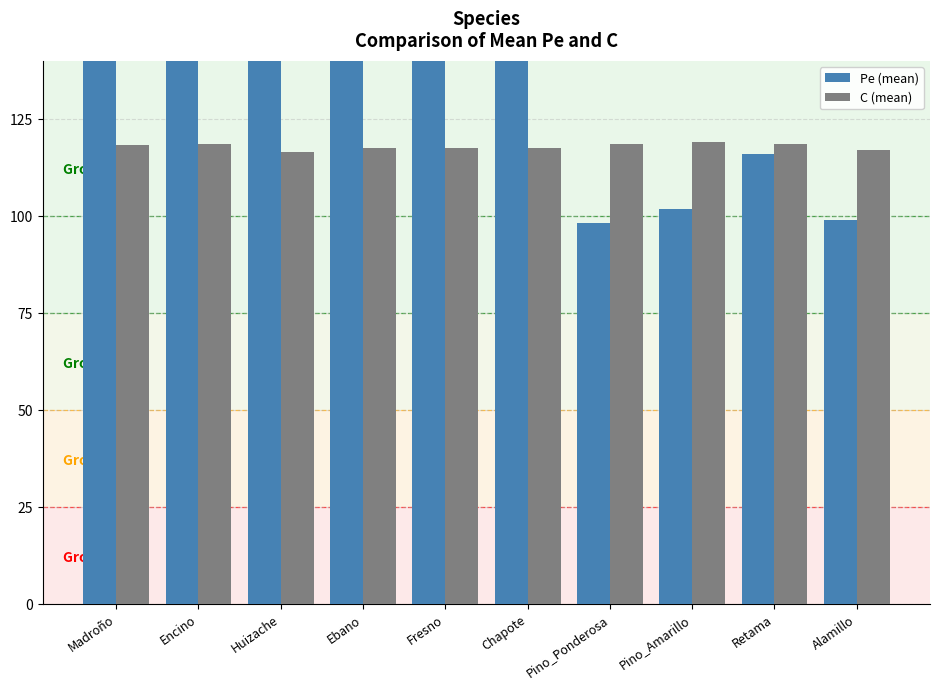

Which label corresponds to the smallest value in the chart?

Pino_Ponderosa